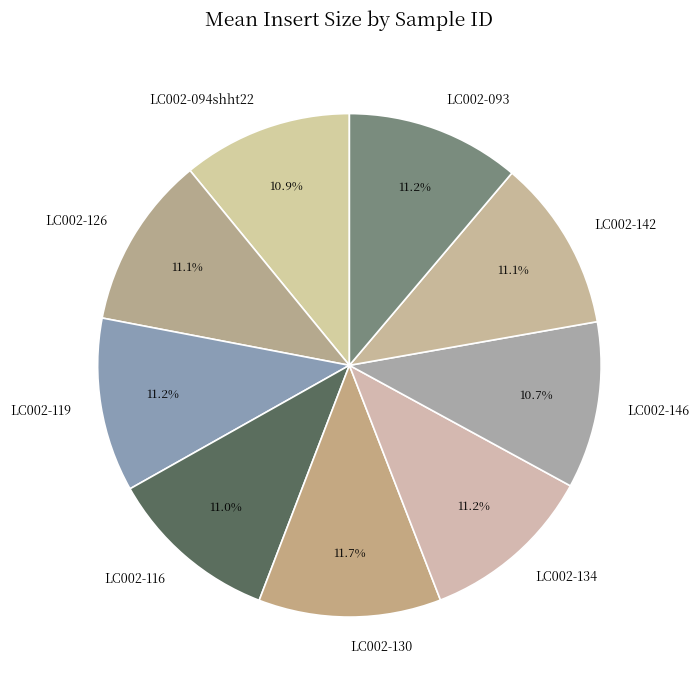

What is the ratio of the value at LC002-126 to the value at LC002-116?

1.0